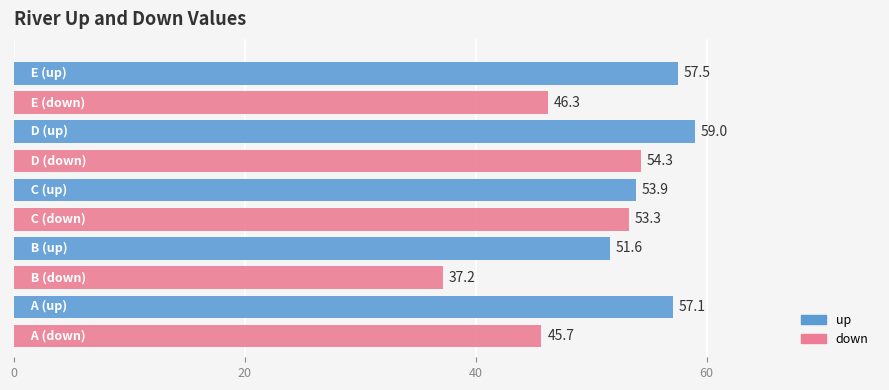

What is the sum of all down values?

236.8